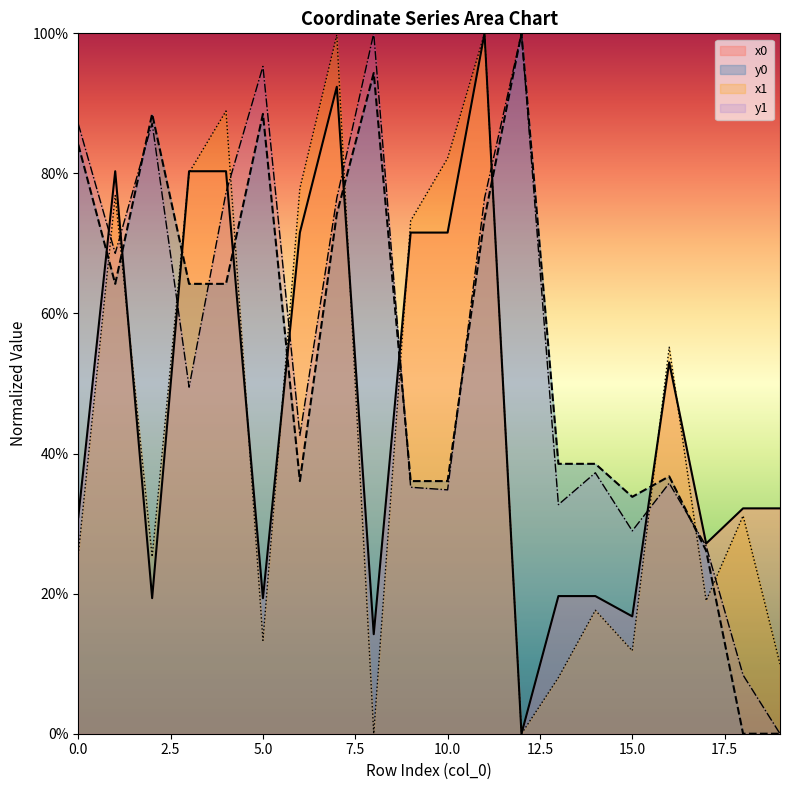

The value of y1 at 6 is 66.9. True or false?

False